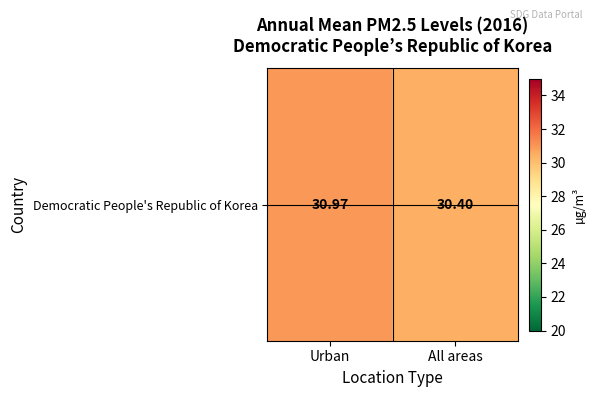

What is the change in value from Urban to All areas?

-0.6